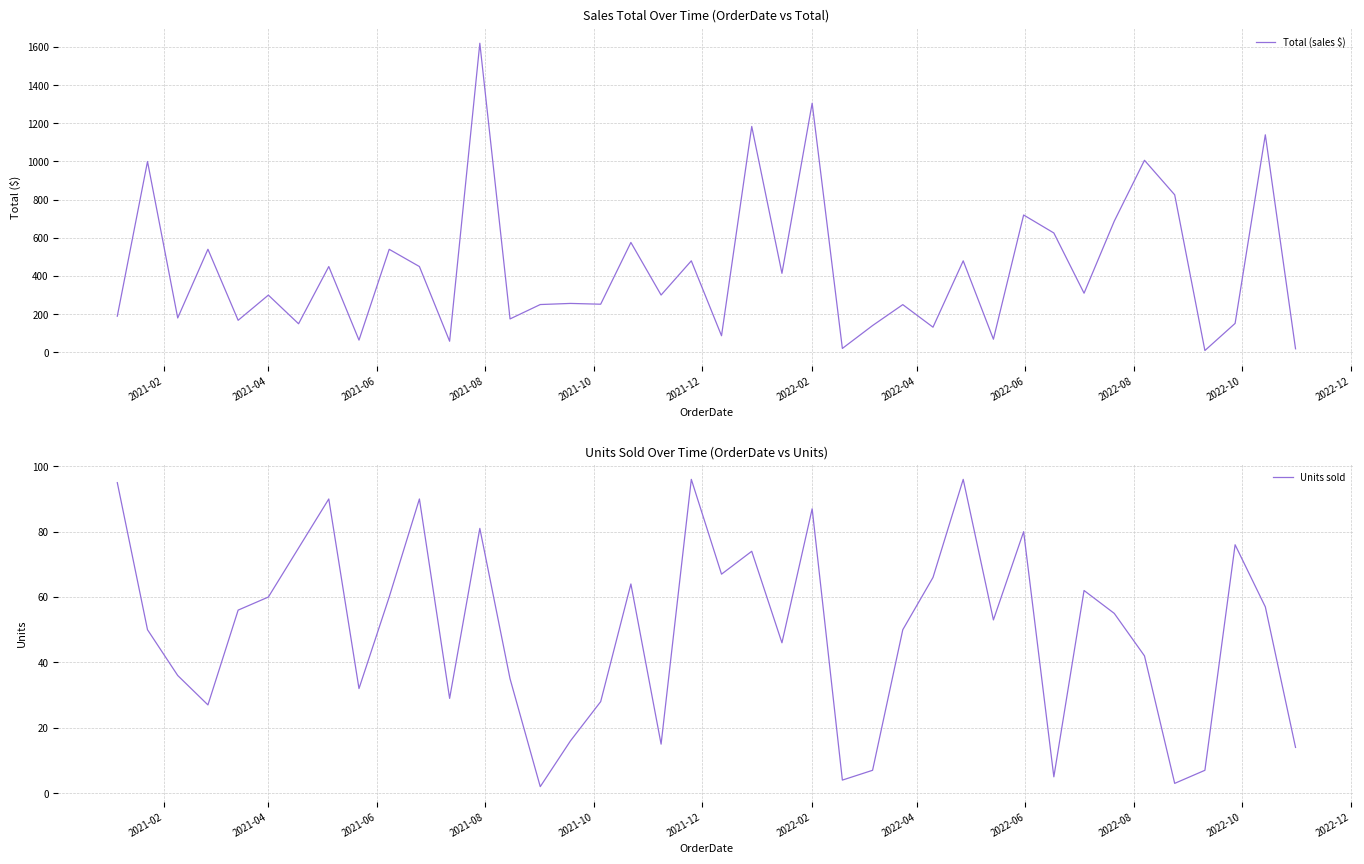

What is the maximum value for Total (sales $)?

1619.2